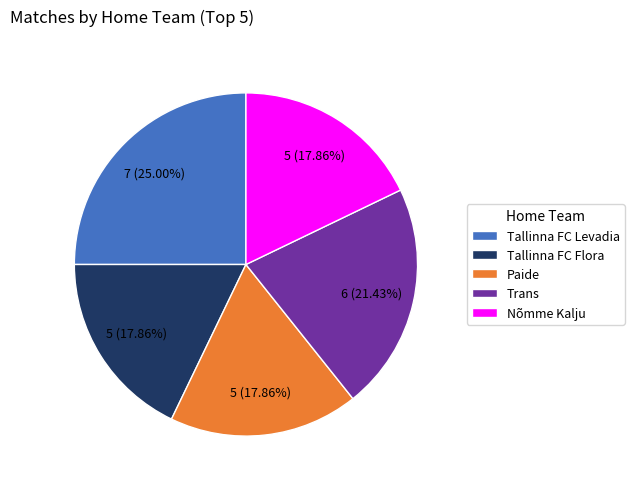

Which has a higher value, Tallinna FC Levadia or Trans?

Tallinna FC Levadia